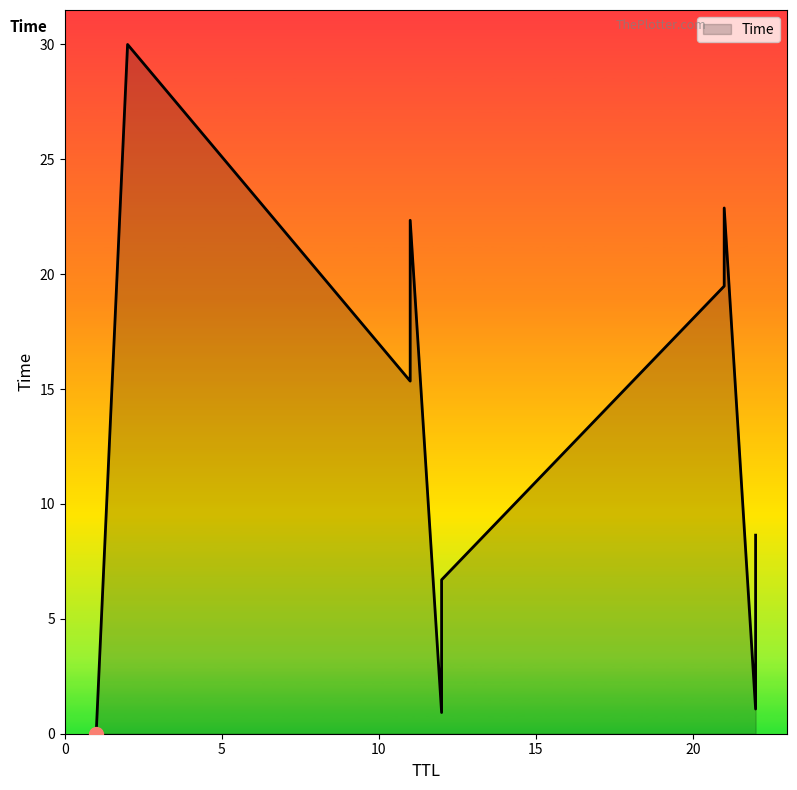

What is the difference between the values at 12 and 22?

1.8